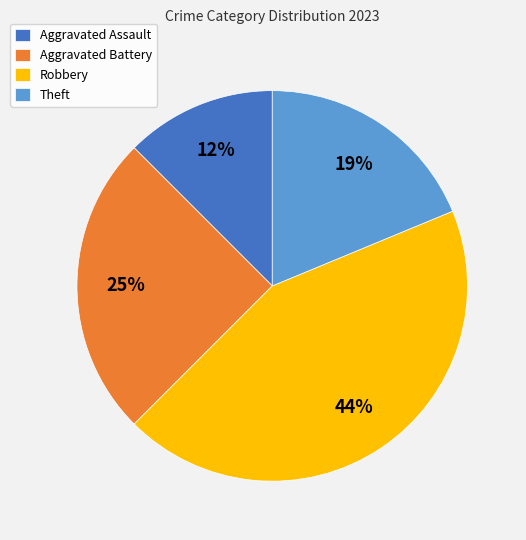

Is it true that Aggravated Assault is 12% of the pie?

True